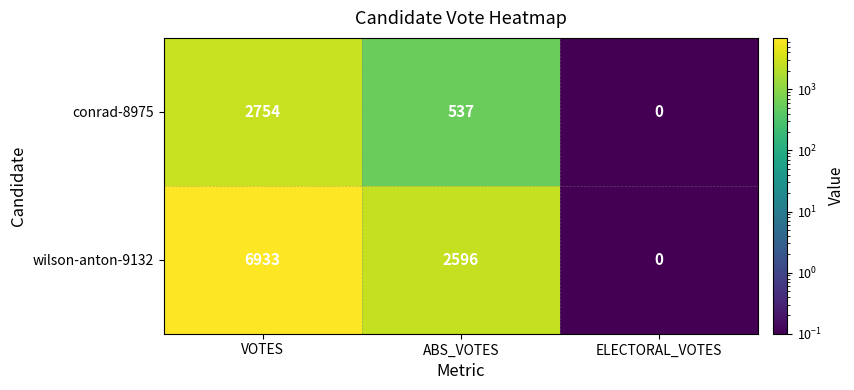

Rank the series by their average value, from highest to lowest.

wilson-anton-9132, conrad-8975